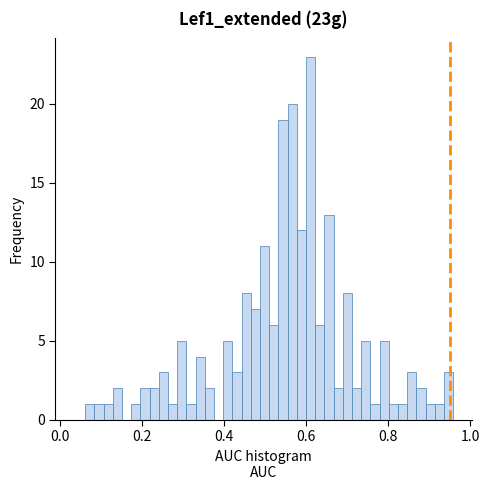

Read against the x-axis, roughly where is the centre of the tallest bar?

0.62